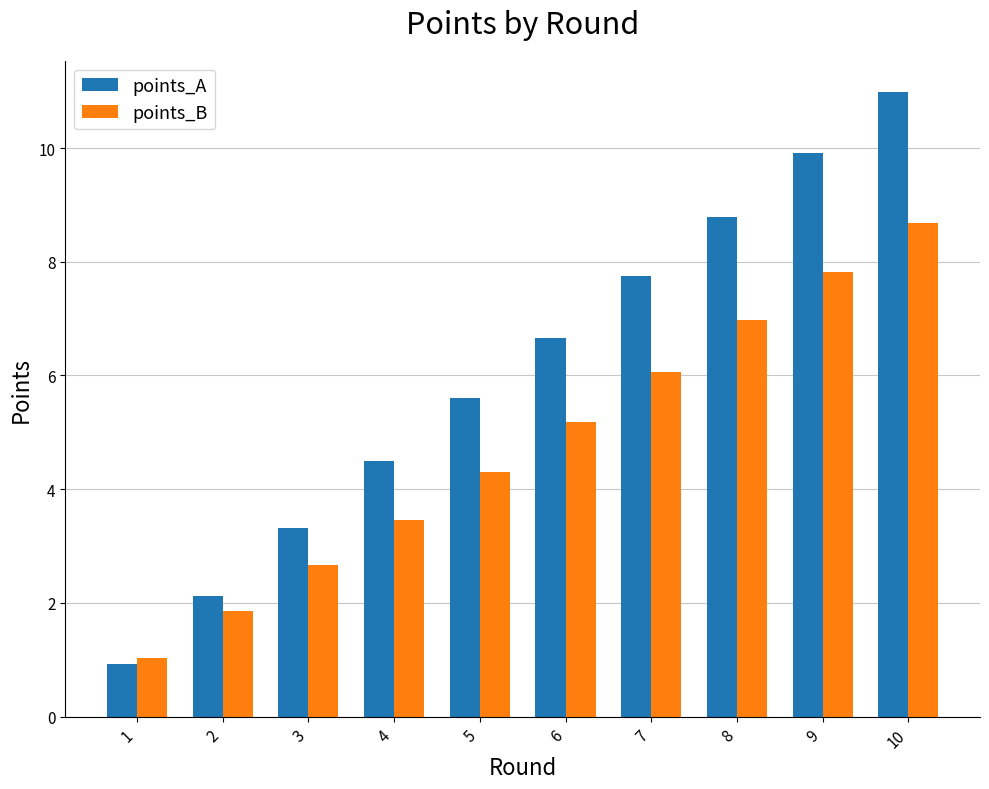

List the series in order of their overall mean, highest first.

points_A, points_B